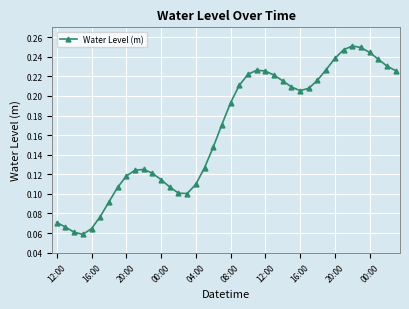

Count the values in the range 0 to 1.

40